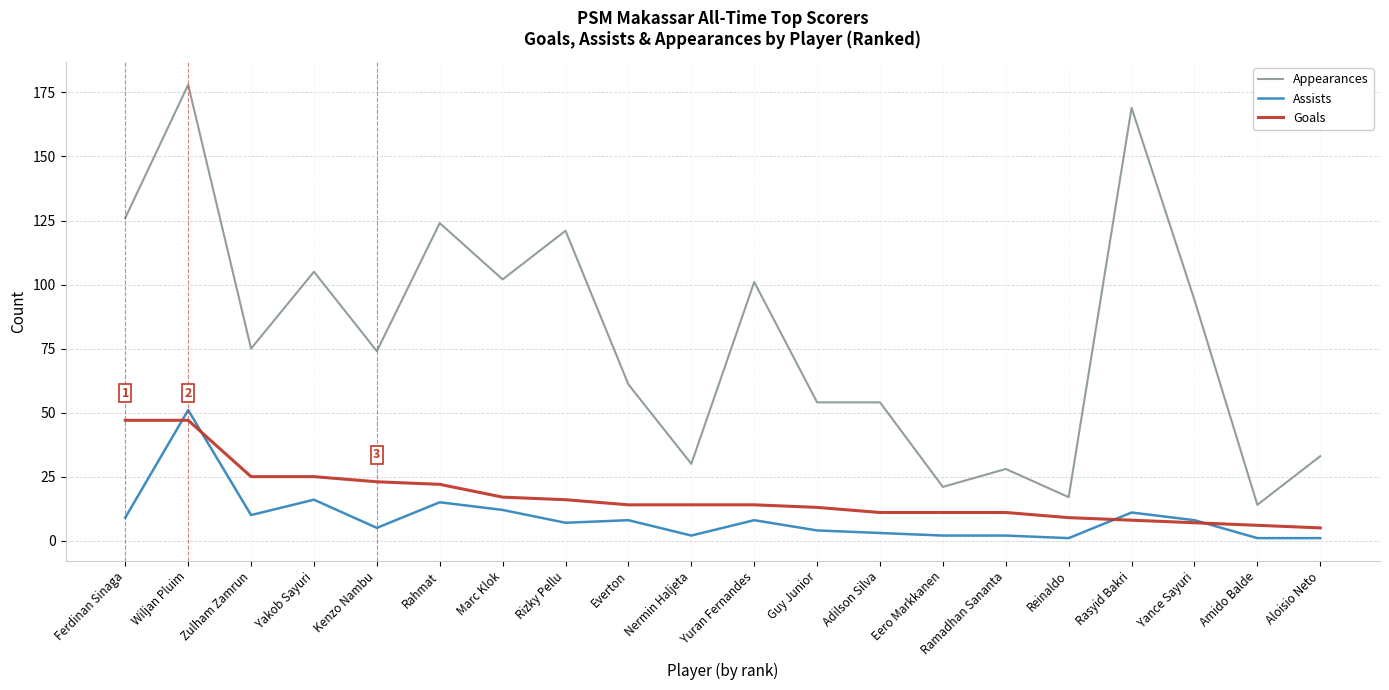

Is the value of Goals at Rasyid Bakri greater than the value of Assists at Marc Klok?

No